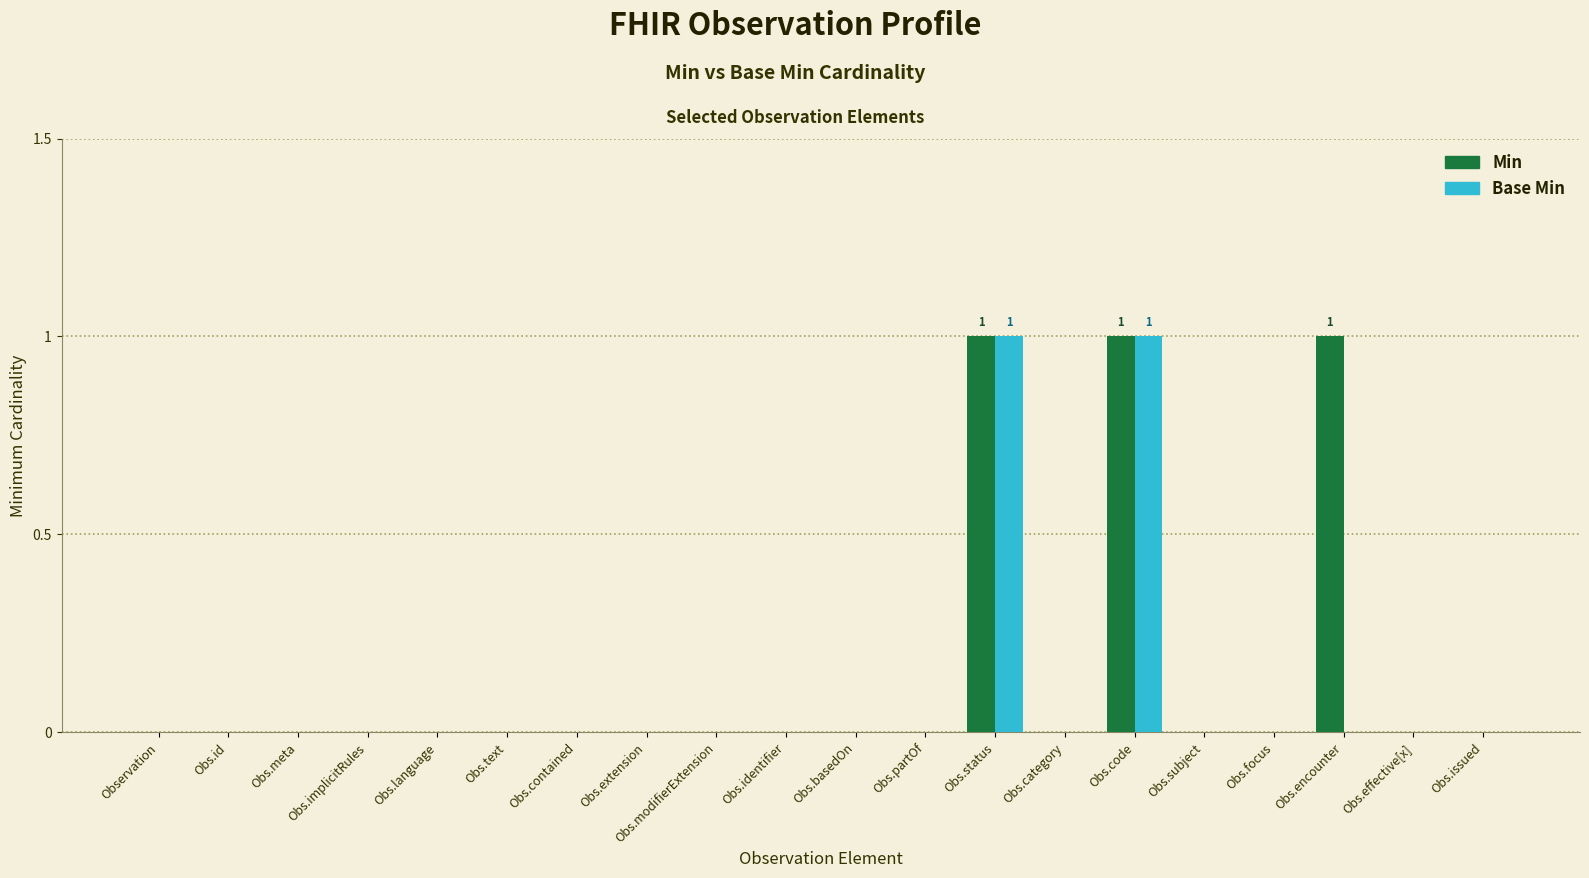

Which series changed the most between Observation and Obs.encounter?

Min